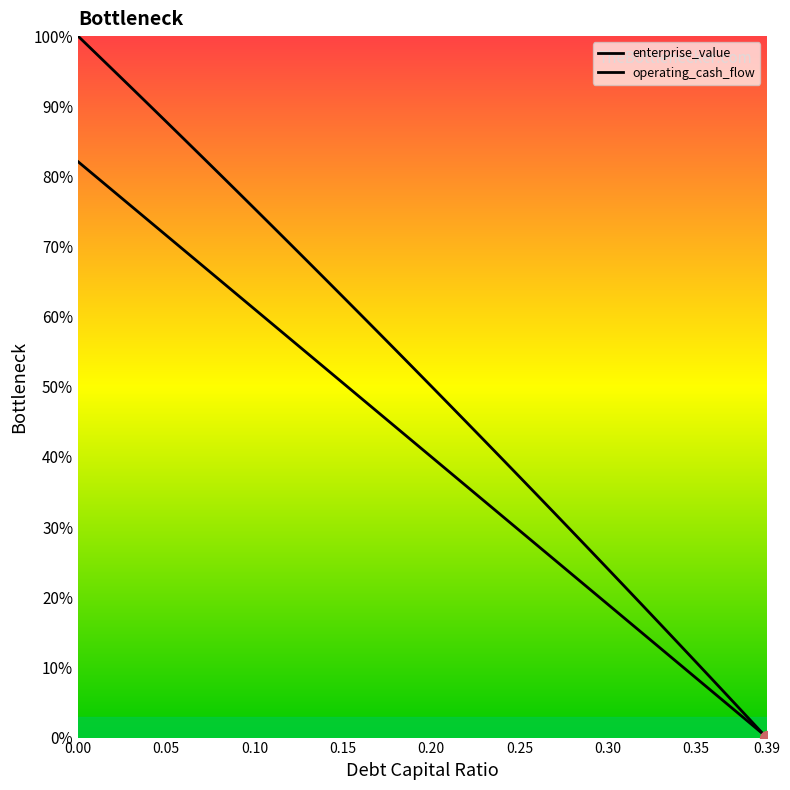

What is the average value of the operating_cash_flow series?

41.1